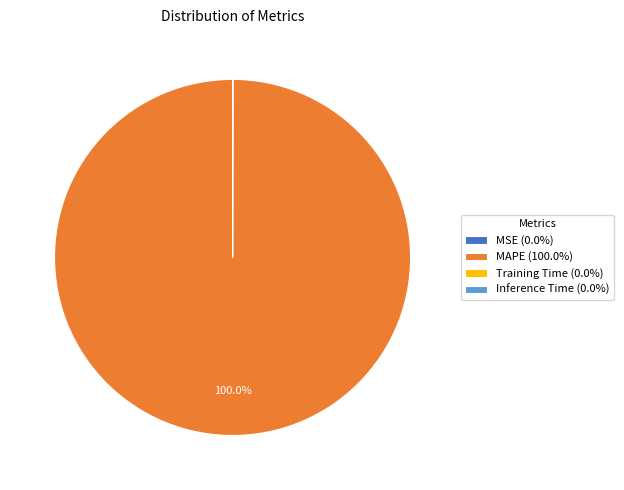

Is there any slice that represents more than half of the pie?

Yes